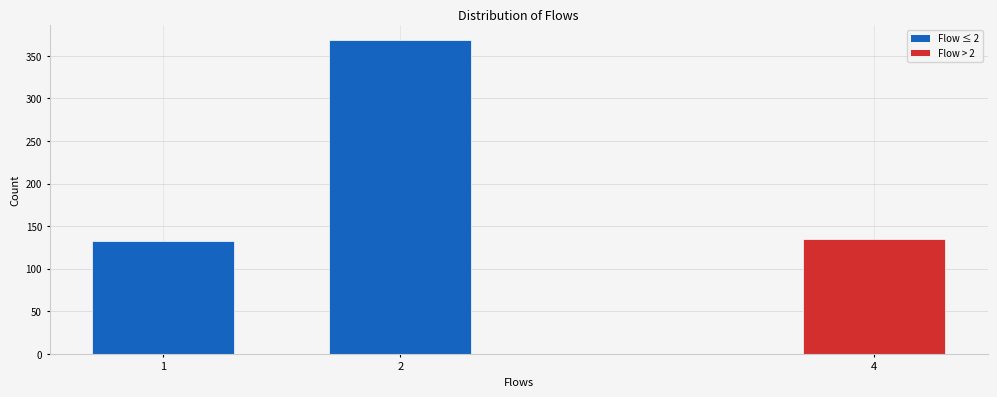

Reading right to left, list all the values displayed in this chart.

135	368	133